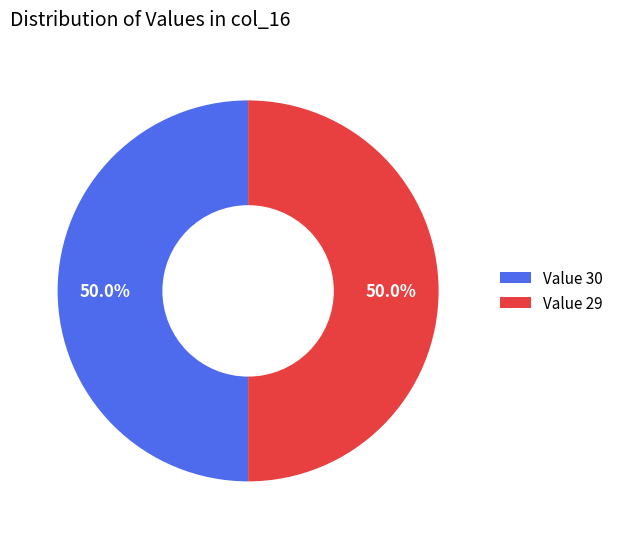

Combined, do Value 29 and Value 30 account for over 50%?

Yes